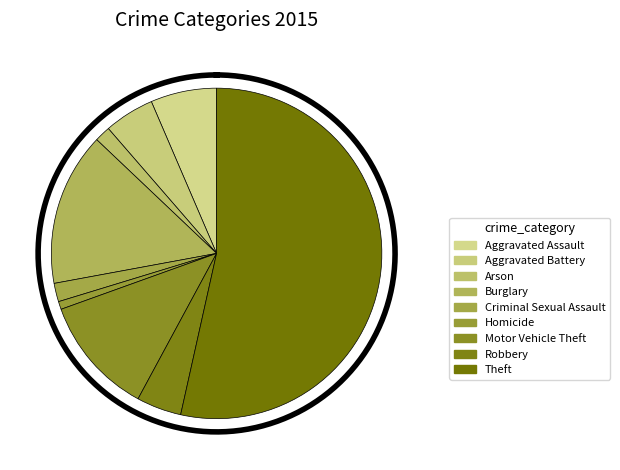

What is the largest slice in the pie chart?

Theft